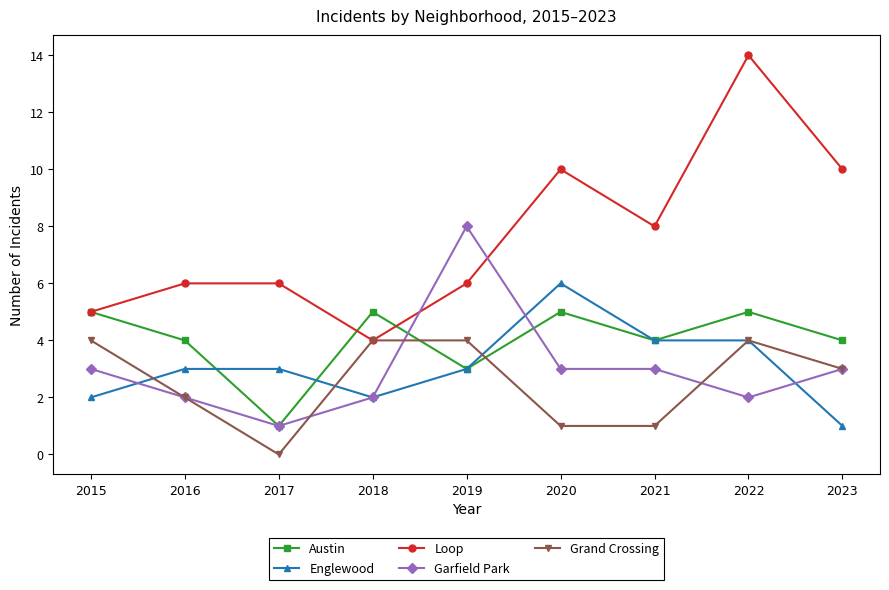

What is the difference between the maximum and minimum values in the Garfield Park series?

7